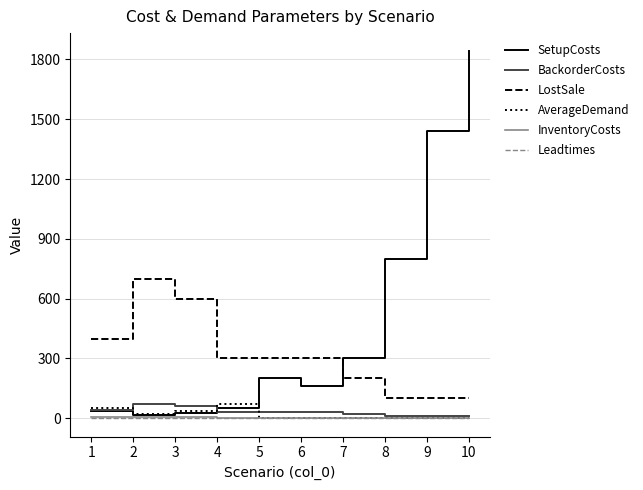

Is the value of SetupCosts at 7 greater than the value of InventoryCosts at 8?

Yes